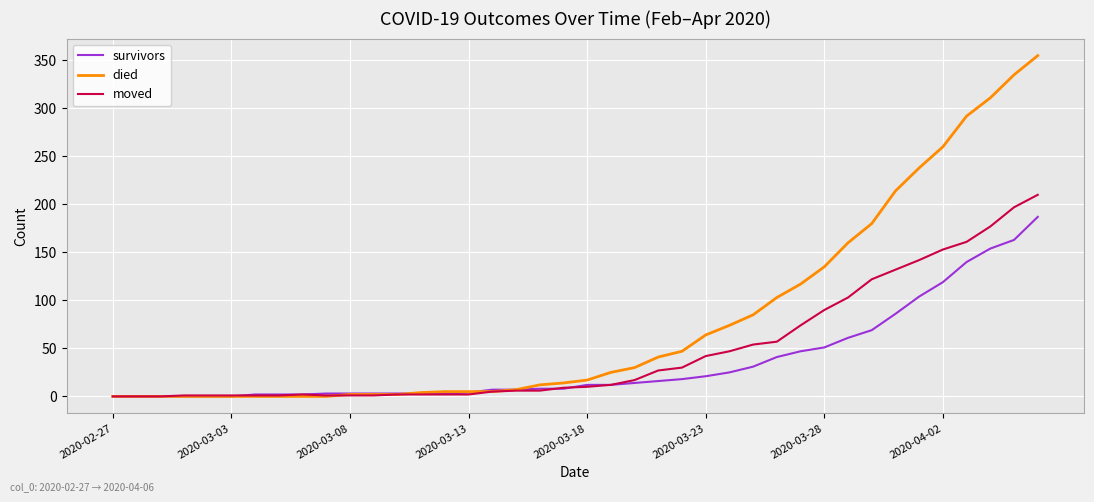

What is the maximum value shown in the chart?

355